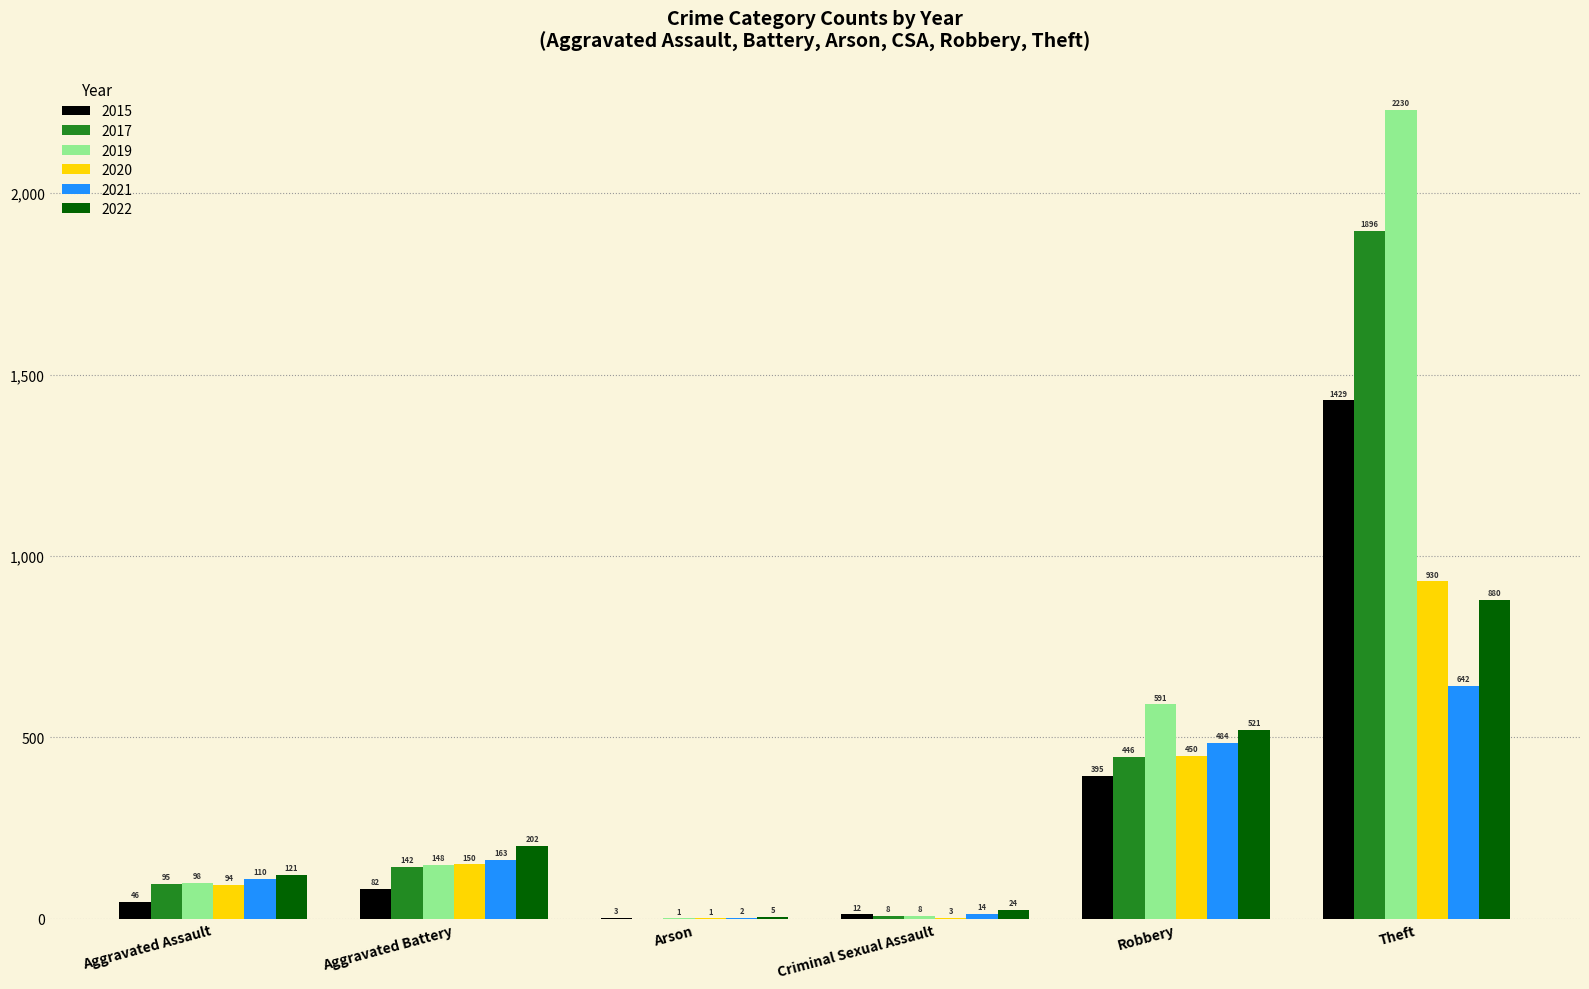

What are all the series names shown in the legend?

2015, 2017, 2019, 2020, 2021, 2022